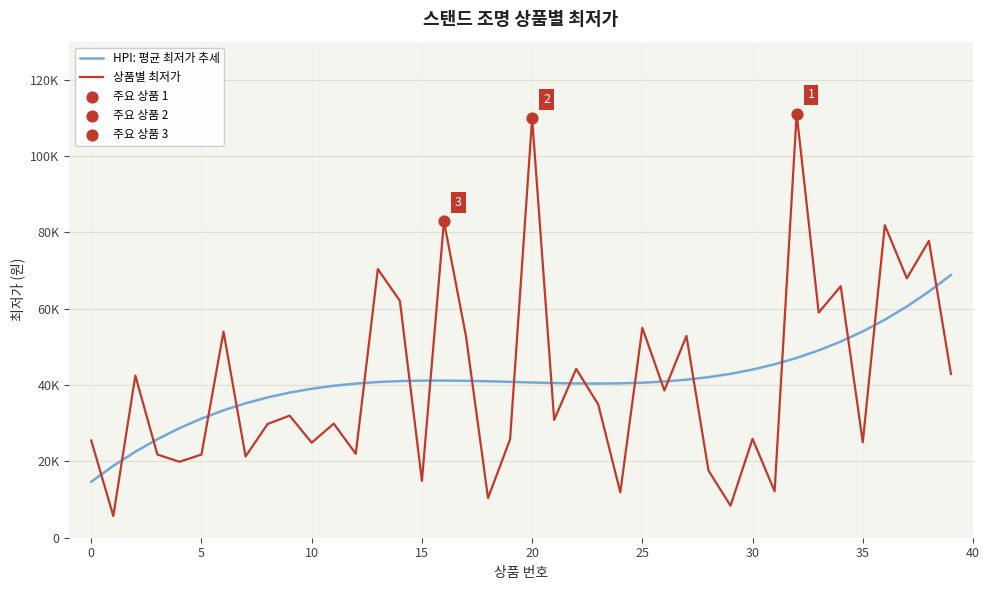

Is this an area chart (filled region under the line)?

No